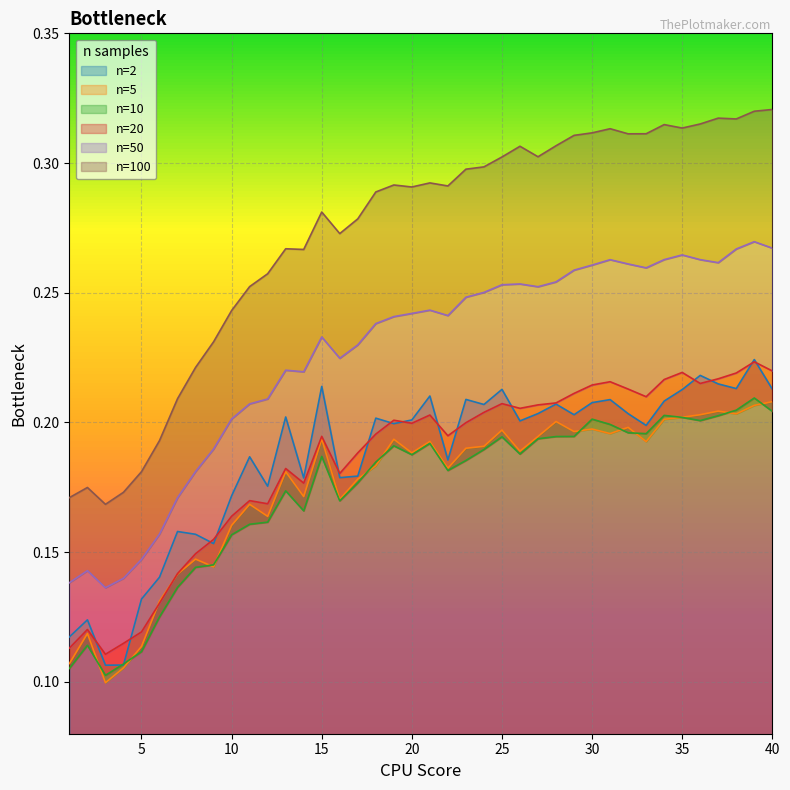

What are all the series names shown in the legend?

2, 5, 10, 20, 50, 100